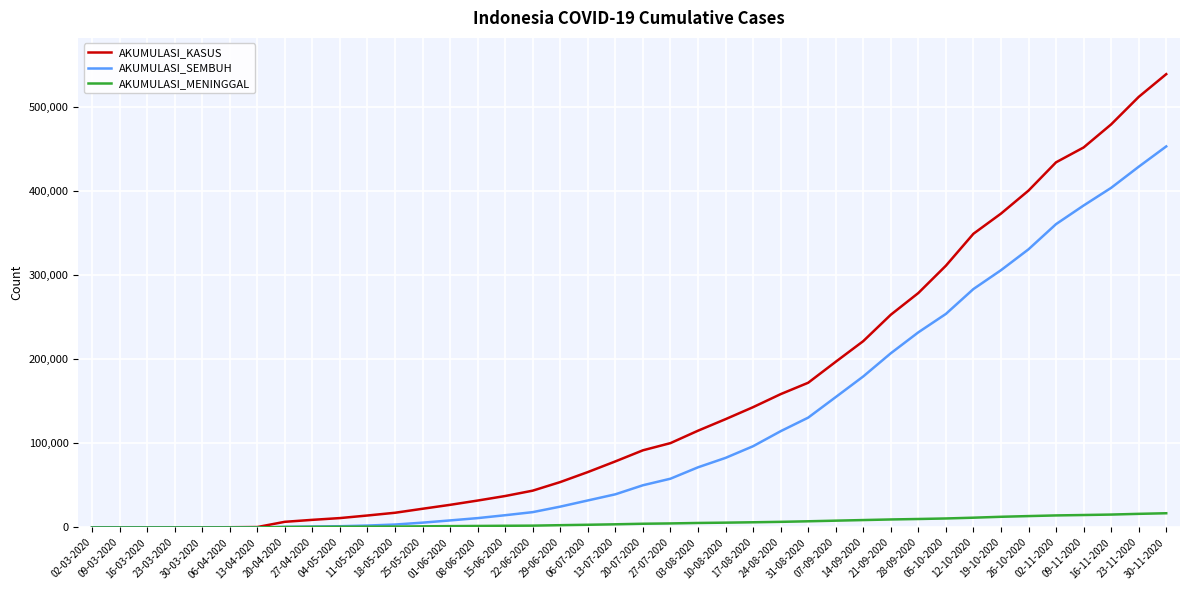

Which series has the largest total across all categories?

AKUMULASI_KASUS